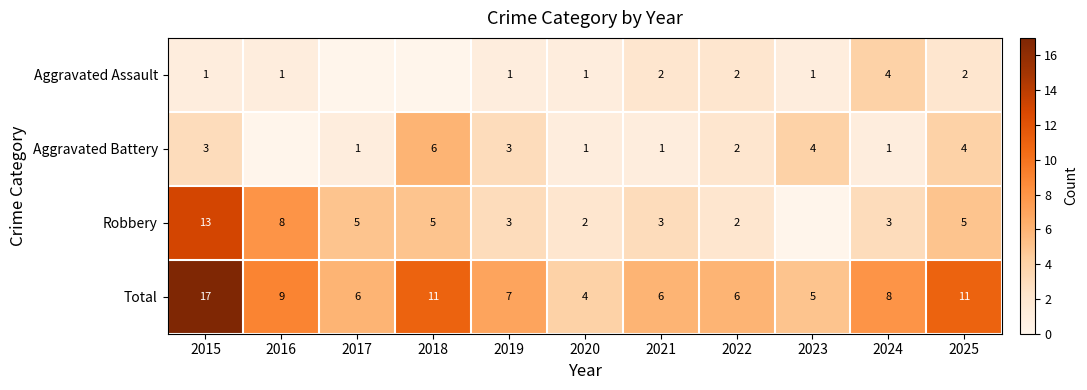

Is the value of Aggravated Assault at 2016 greater than the value of Total at 2025?

No